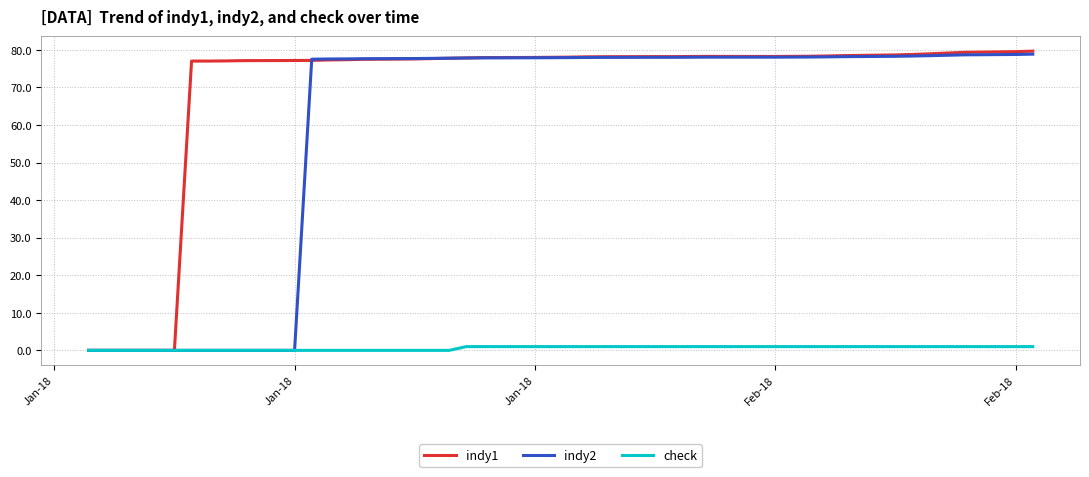

Which series has the largest total across all categories?

indy1